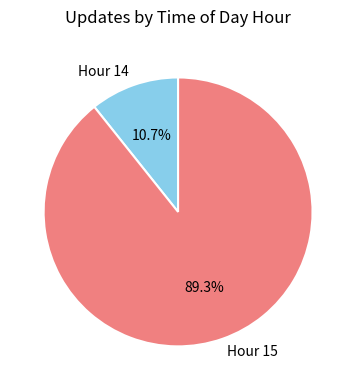

Rank the categories by value from highest to lowest.

Hour 15, Hour 14